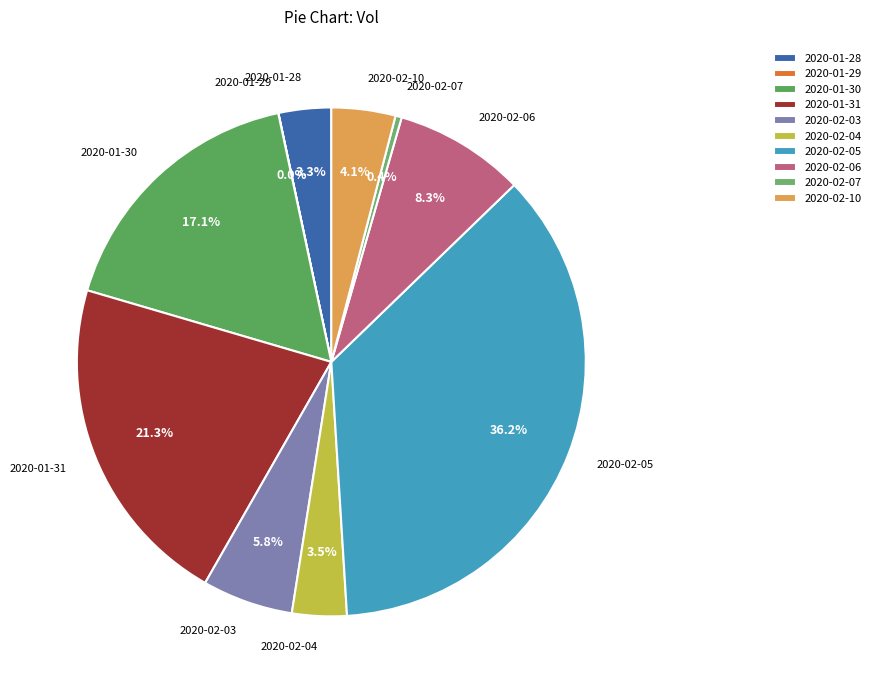

What percentage do 2020-01-28 and 2020-02-06 together represent?

11.6%